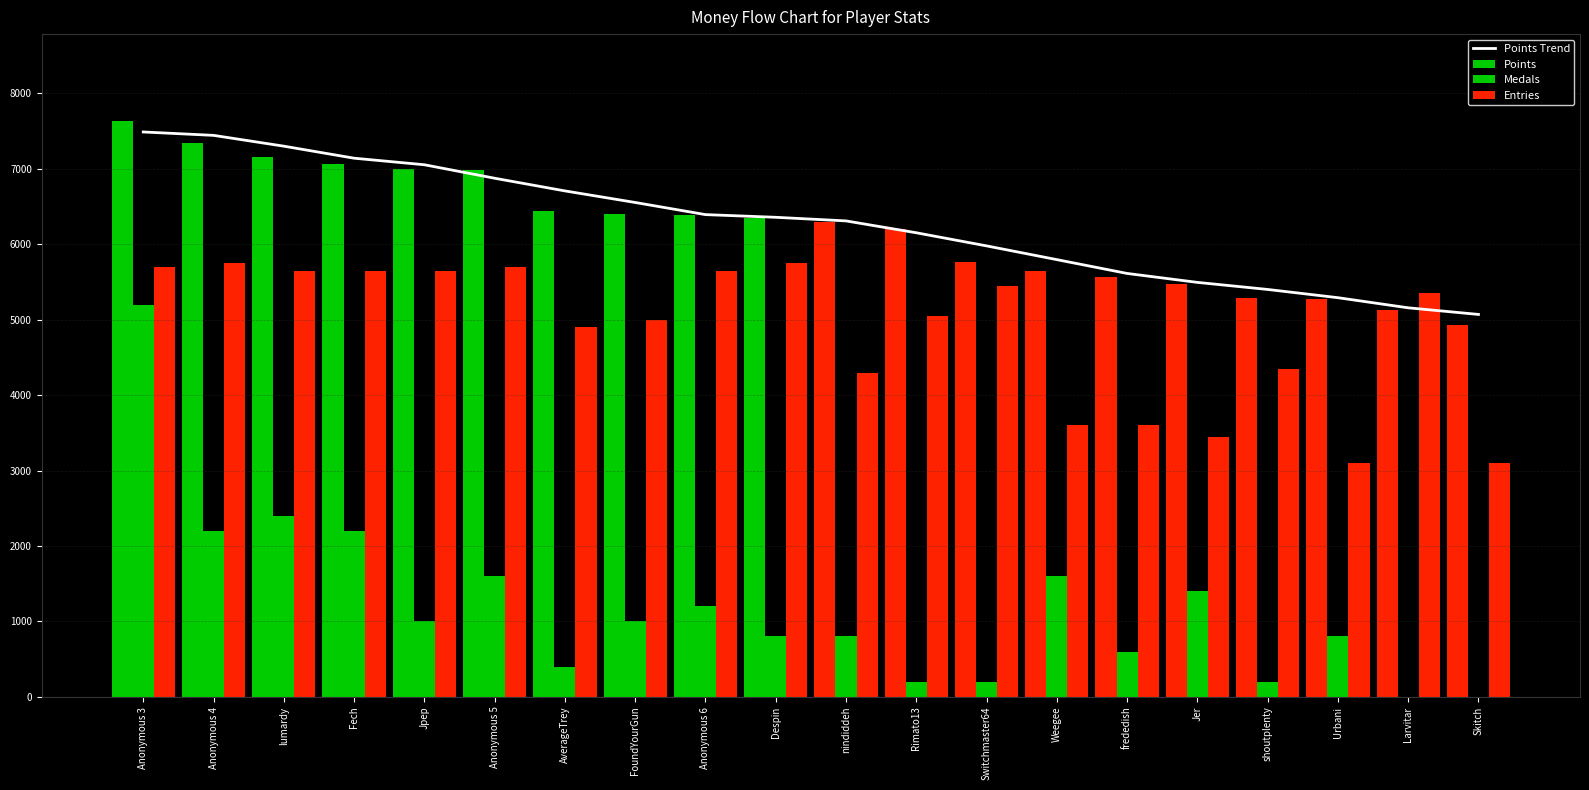

What is the spread (max minus min) of values at Fech?

4941.8